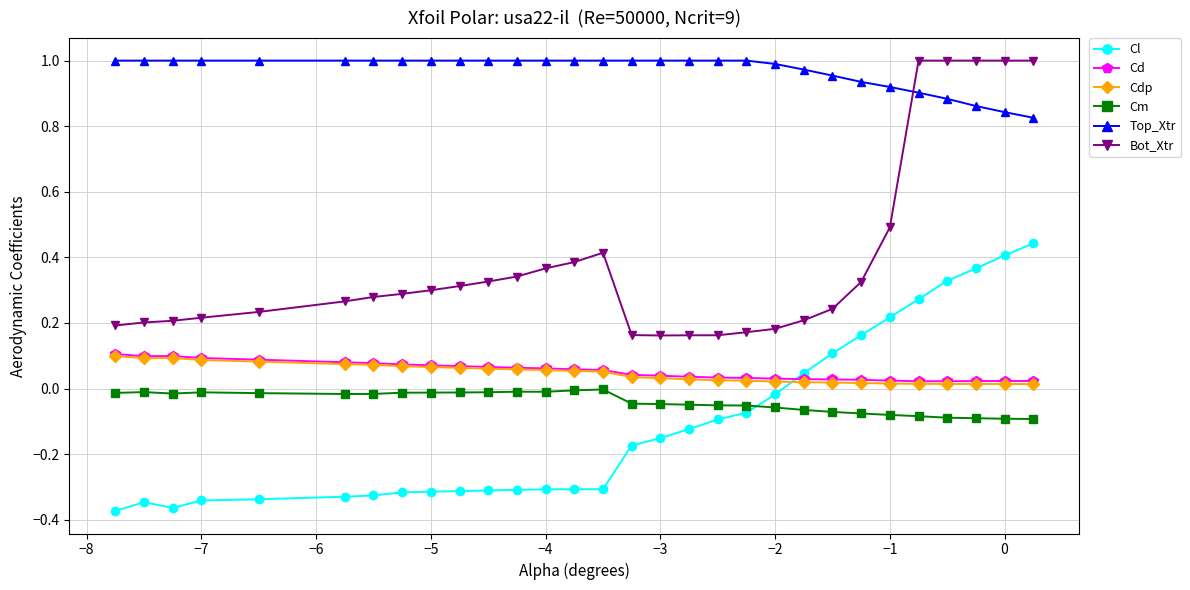

True or false: Cl and Bot_Xtr intersect in this chart.

False